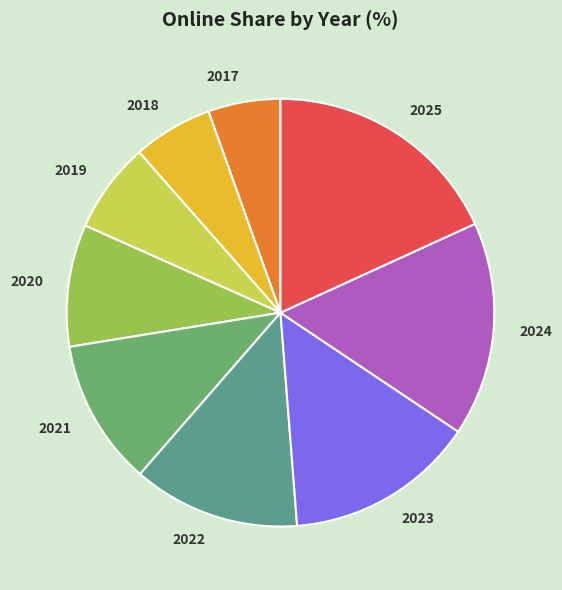

Do 2017 and 2025 together represent more than half of the pie?

No